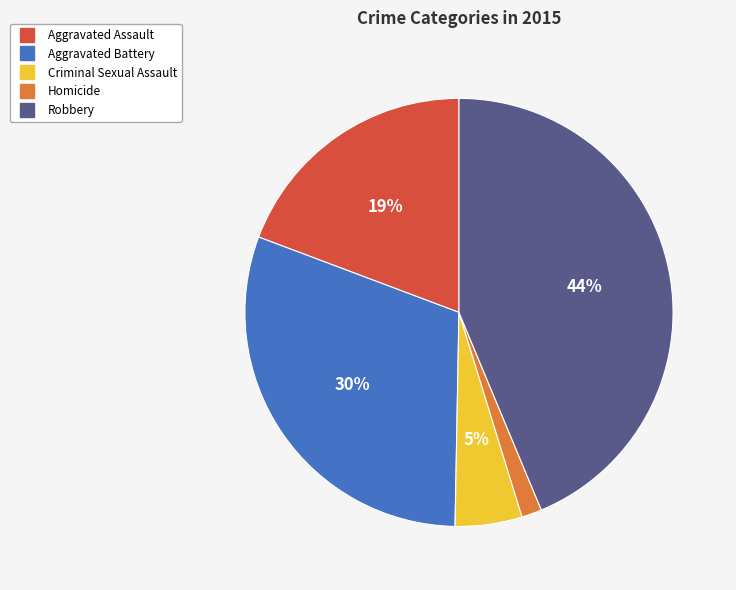

What is the smallest slice in the pie chart?

Homicide